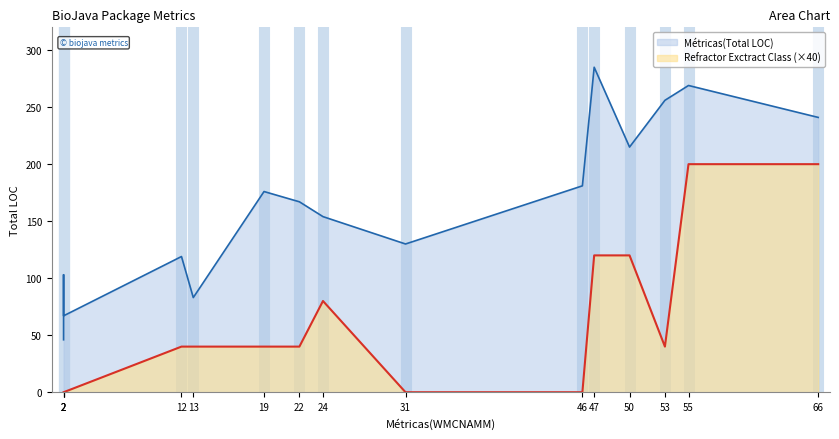

Which category has the highest value across all series?

47